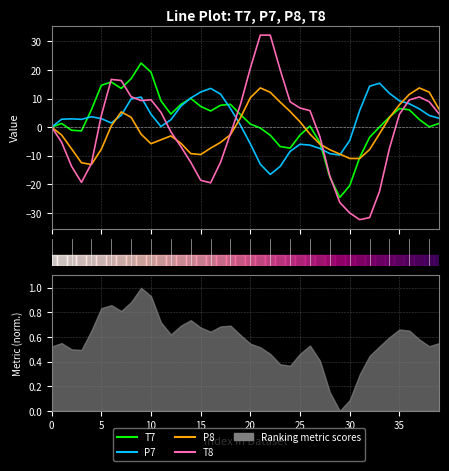

Which category has the highest value in the P8 series?

37